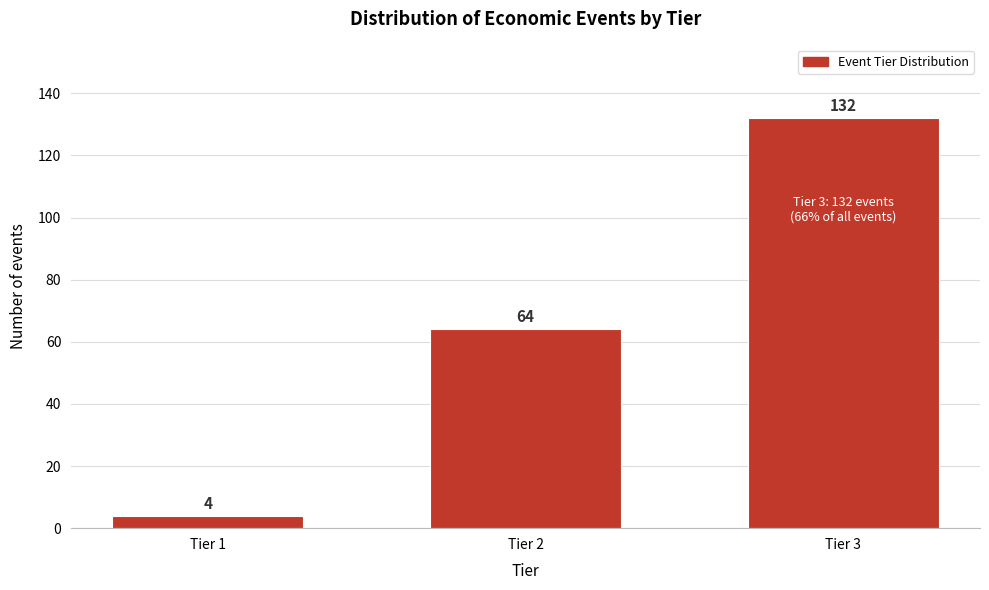

Reading right to left, extract all data points from this chart.

Tier 3=132	Tier 2=64	Tier 1=4